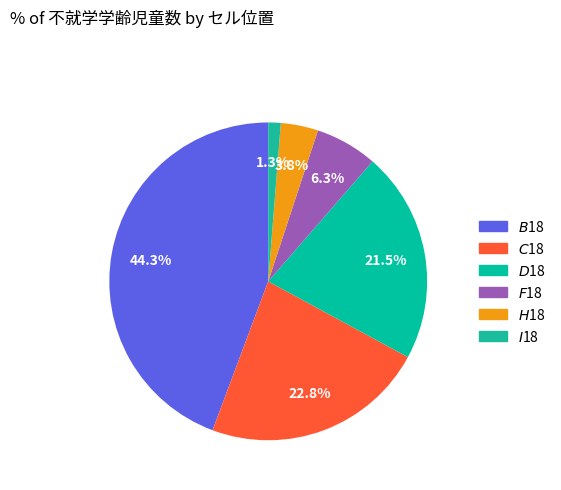

Count the number of slices in the pie.

6